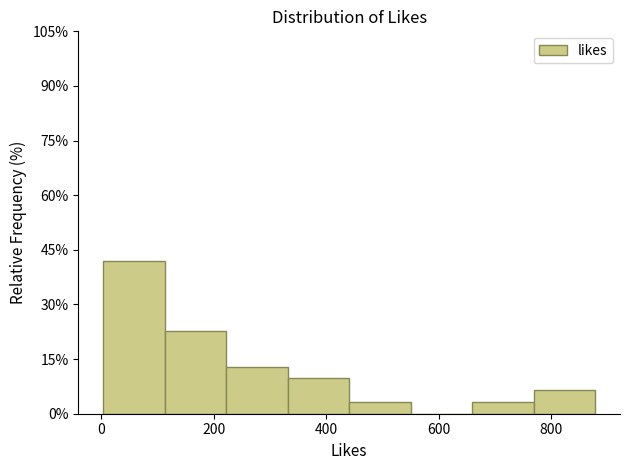

Reading left to right, transcribe this chart: for each bar, give the range it covers on the x-axis and its height. Neither the bar edges nor the heights are printed on the chart, so give them approximately, as read against the axes.

0 to 120: 42
120 to 220: 22
220 to 340: 12
340 to 440: 10
440 to 560: 4
560 to 660: 0
660 to 760: 4
760 to 880: 6